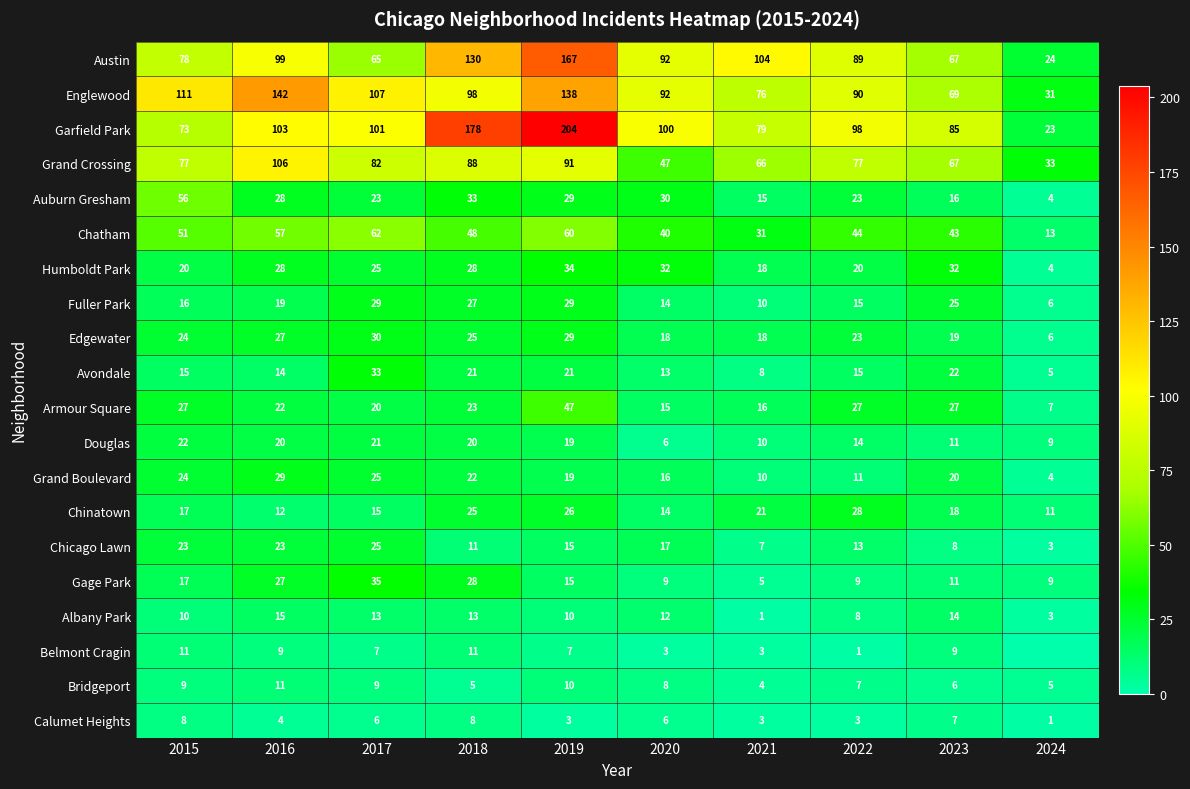

True or false: Englewood has a value of 107 at 2017.

True